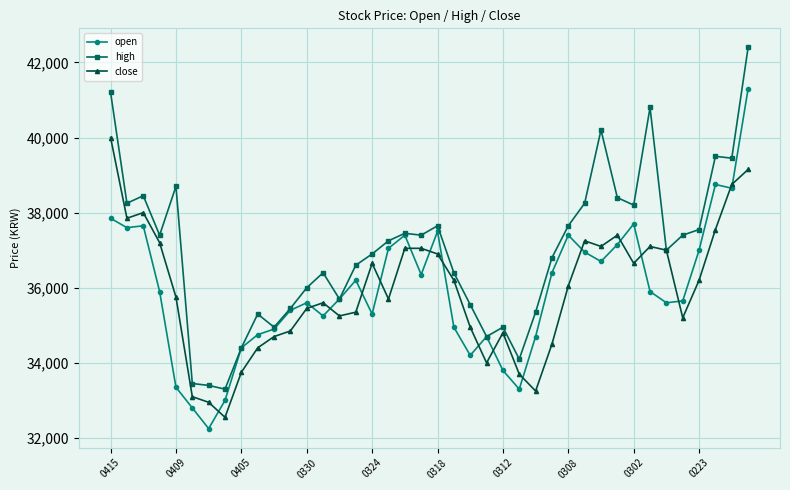

What is the highest value of the high series?

42400